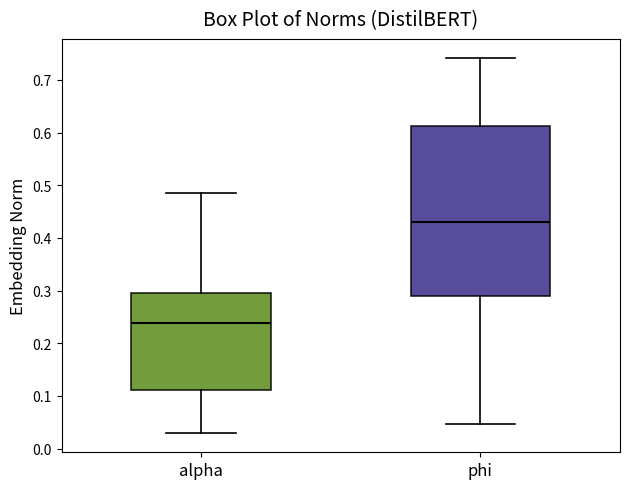

Where does the upper whisker of the box for alpha end on the y-axis? The values are not printed on the chart, so give them approximately, as read against the axis.

0.49